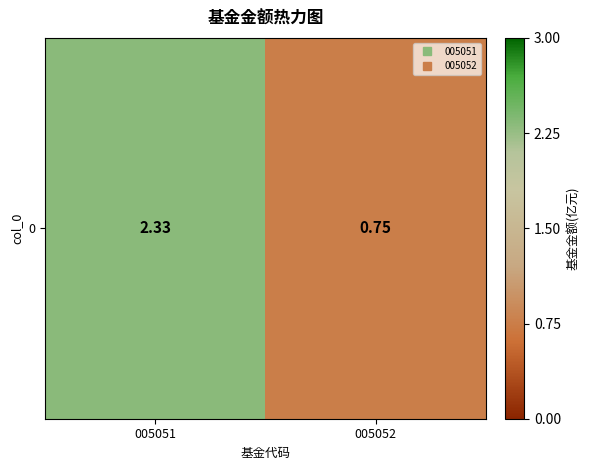

Reading left to right, extract all data points from this chart.

2.3	0.8